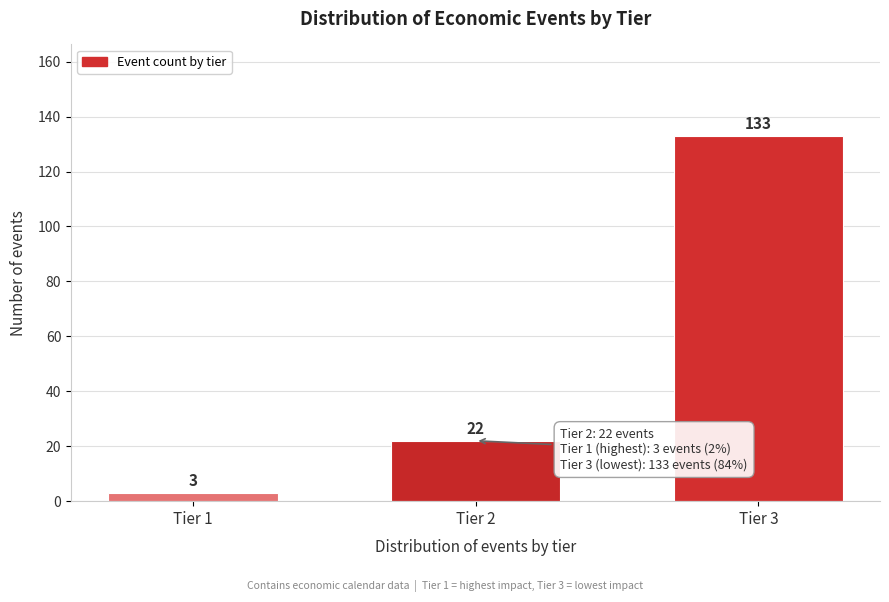

Reading left to right, what are all the values shown in this chart?

3	22	133